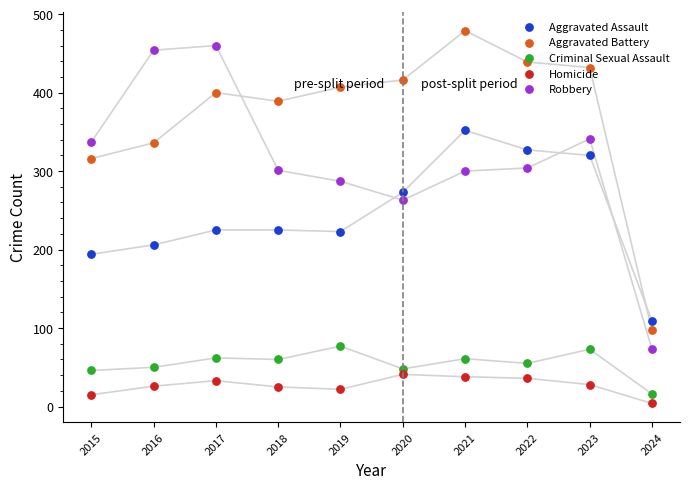

Which series has the largest total across all categories?

Aggravated Battery